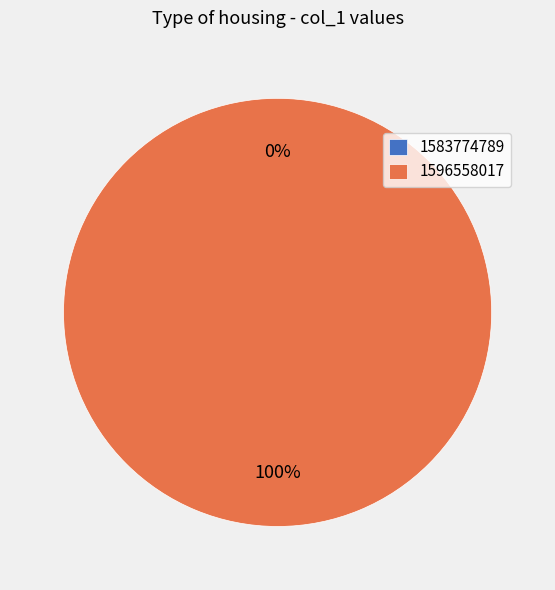

How many segments does this pie chart have?

2